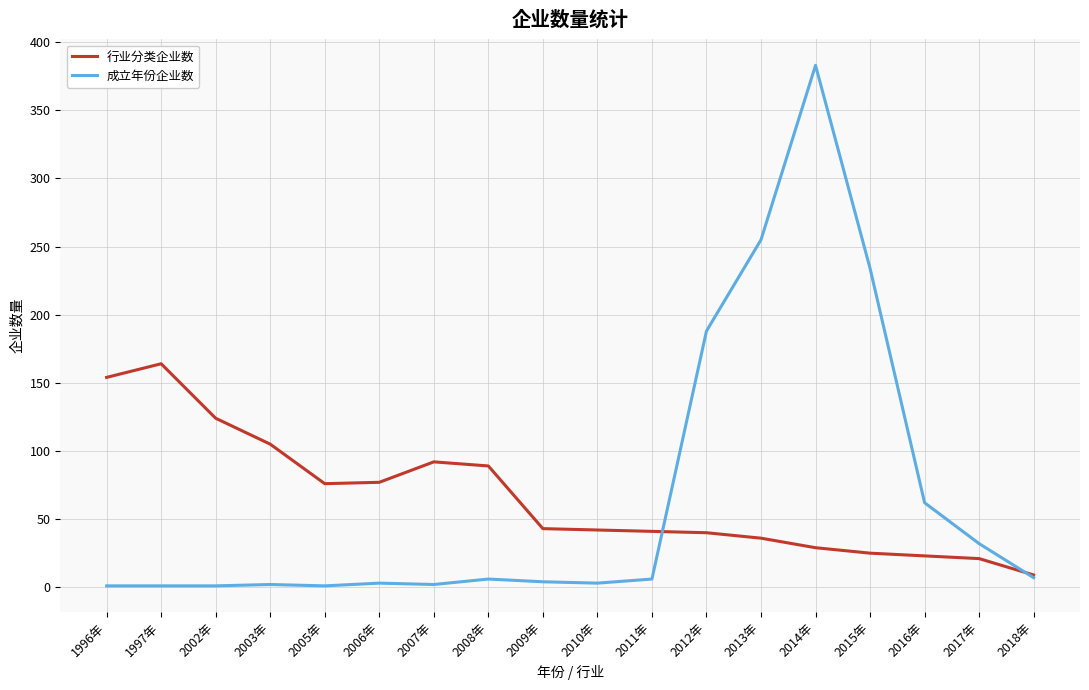

What is the approximate value of 行业分类企业数 at 2018年?

9